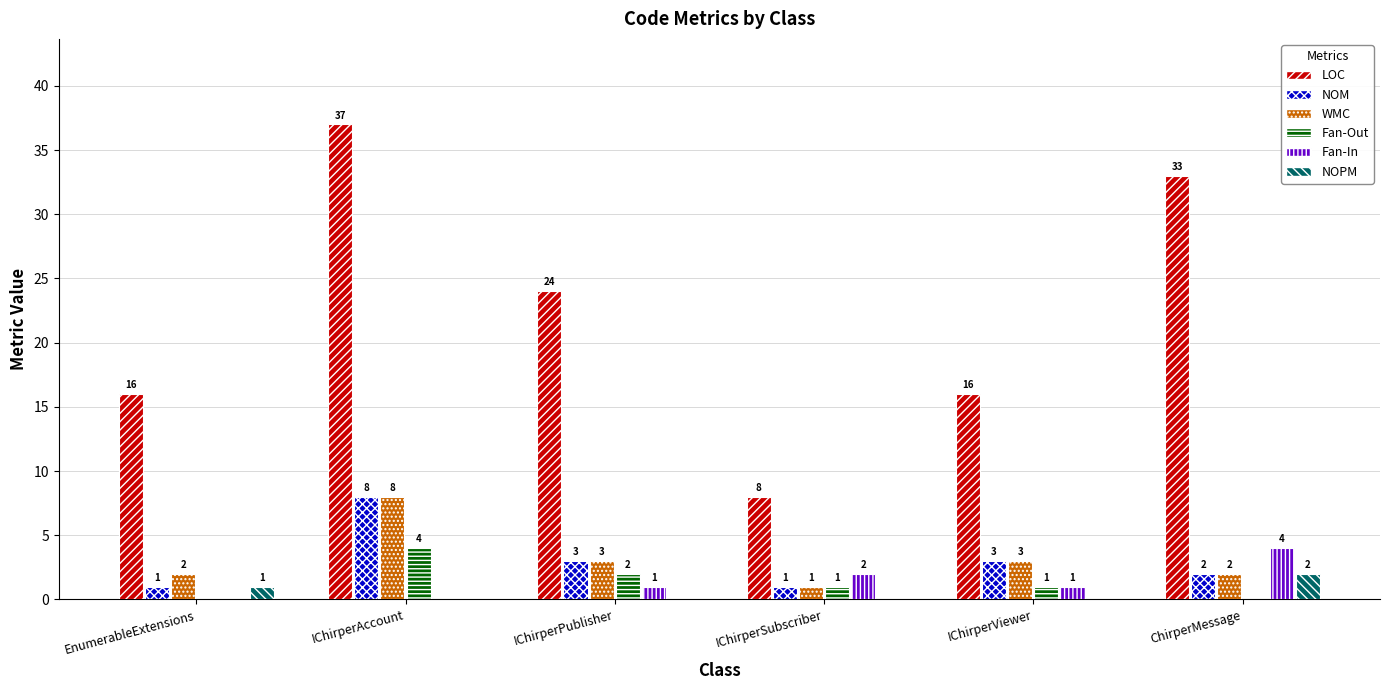

True or false: NOPM has a value of 0 at IChirperAccount.

True